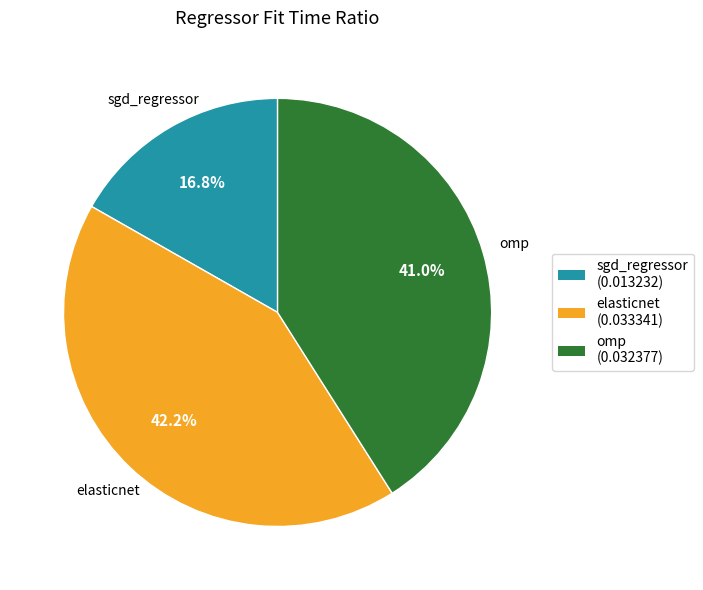

Is there any slice that represents more than half of the pie?

No